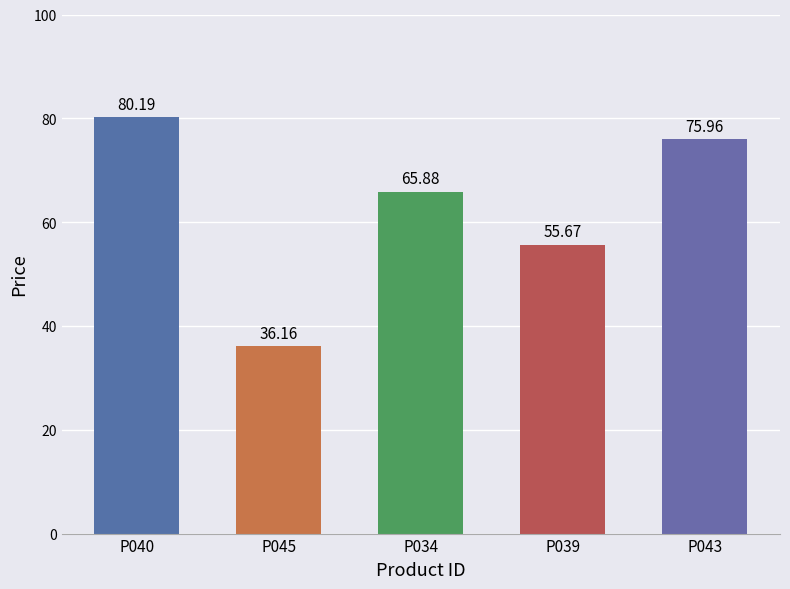

Rank the categories by value from lowest to highest.

P045, P039, P034, P043, P040